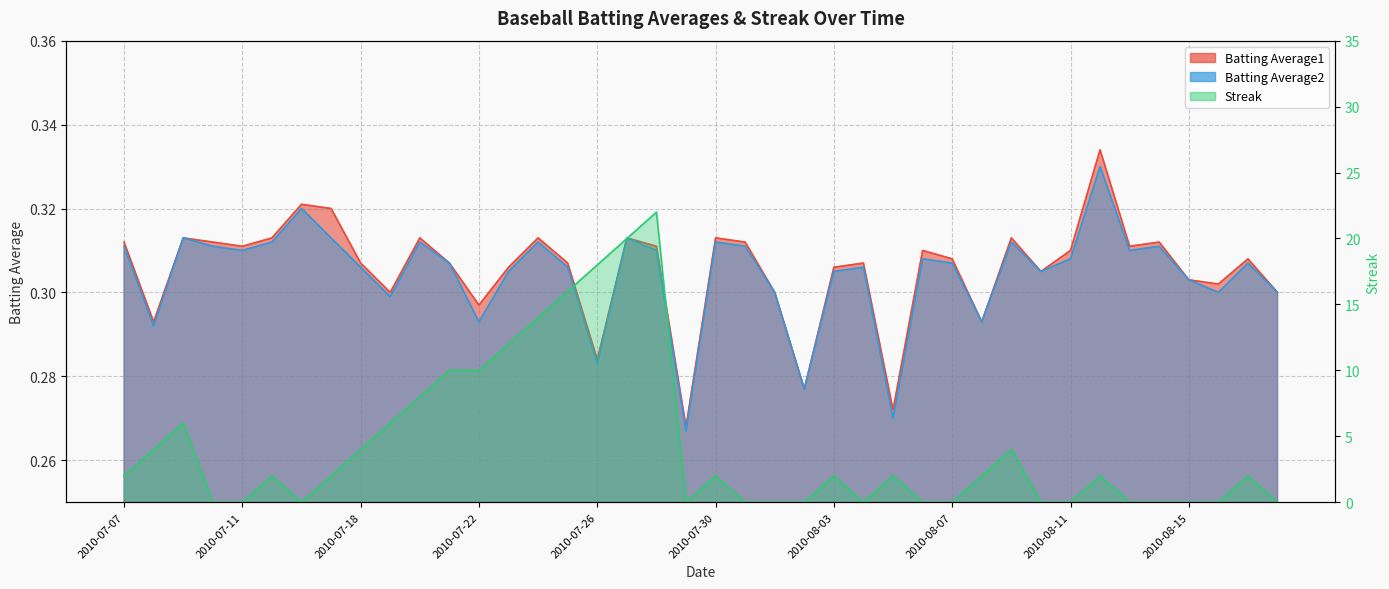

Is it true that Streak equals 14.0 at 2010-07-24?

True